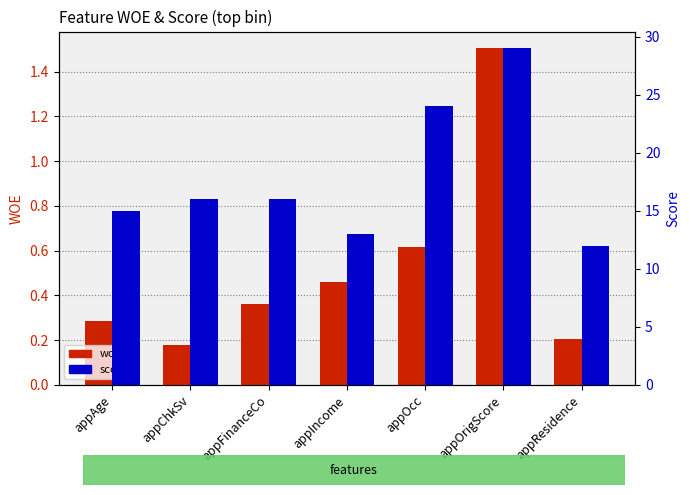

Rank the categories by score value from lowest to highest.

appResidence, appIncome, appAge, appChkSv, appFinanceCo, appOcc, appOrigScore